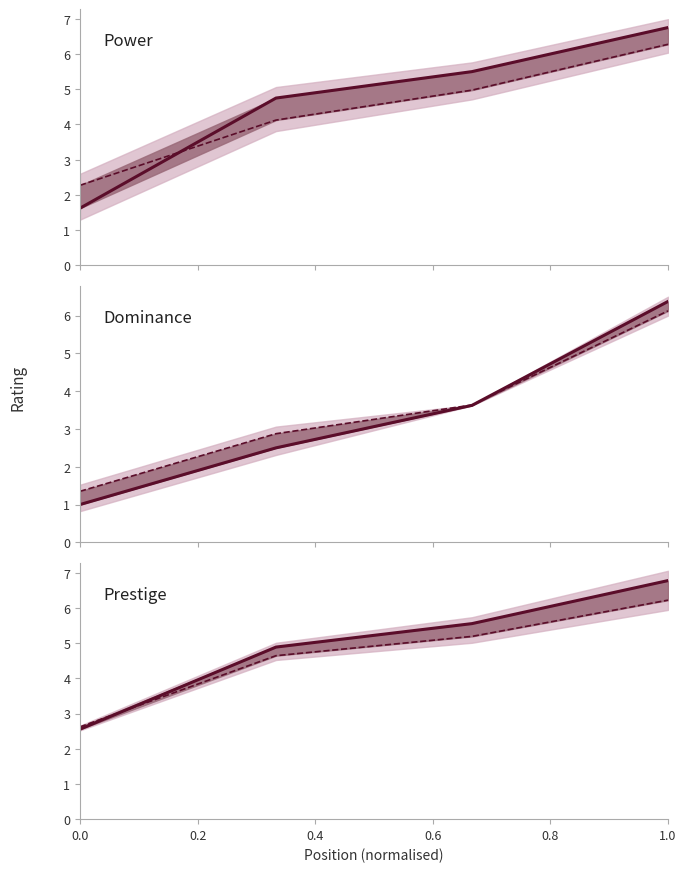

Reading left to right, transcribe all the data shown in this chart.

Power (male): 1.6	4.8	5.5	6.8
Power (female): 2.3	4.1	5.0	6.3
Dominance (male): 1.0	2.5	3.6	6.4
Dominance (female): 1.4	2.9	3.6	6.1
Prestige (male): 2.6	4.9	5.6	6.8
Prestige (female): 2.6	4.6	5.2	6.2